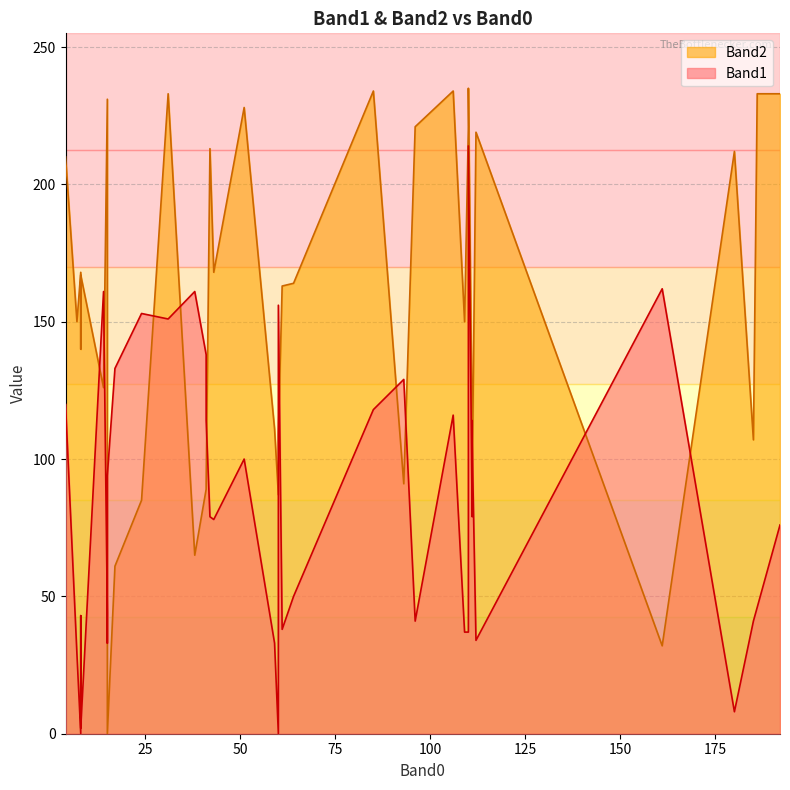

How many values in the Band2 series are below 150?

19